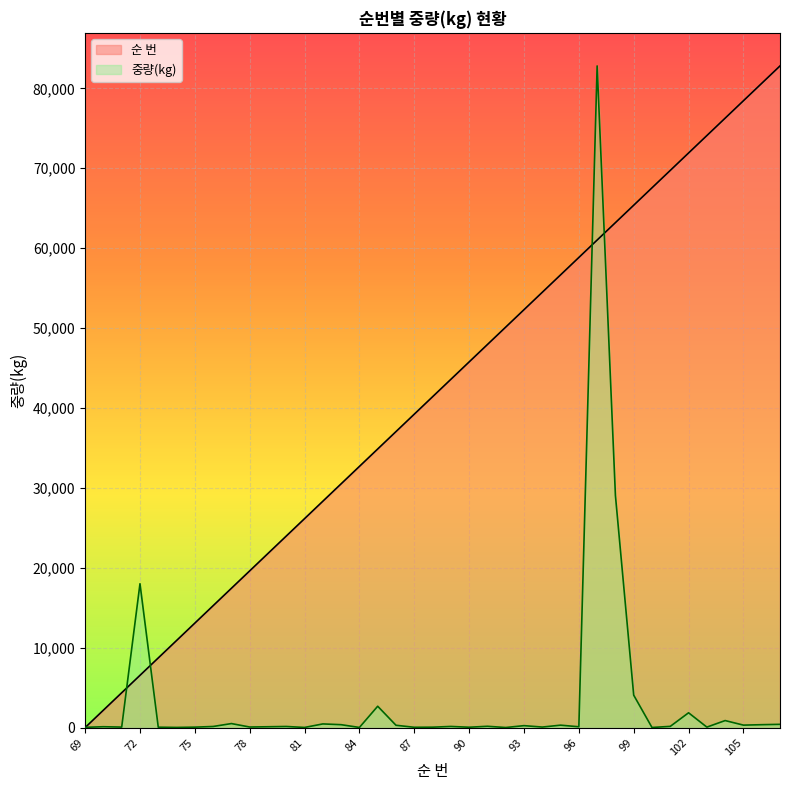

True or false: 중량(kg) and 순 번 cross at least once.

True